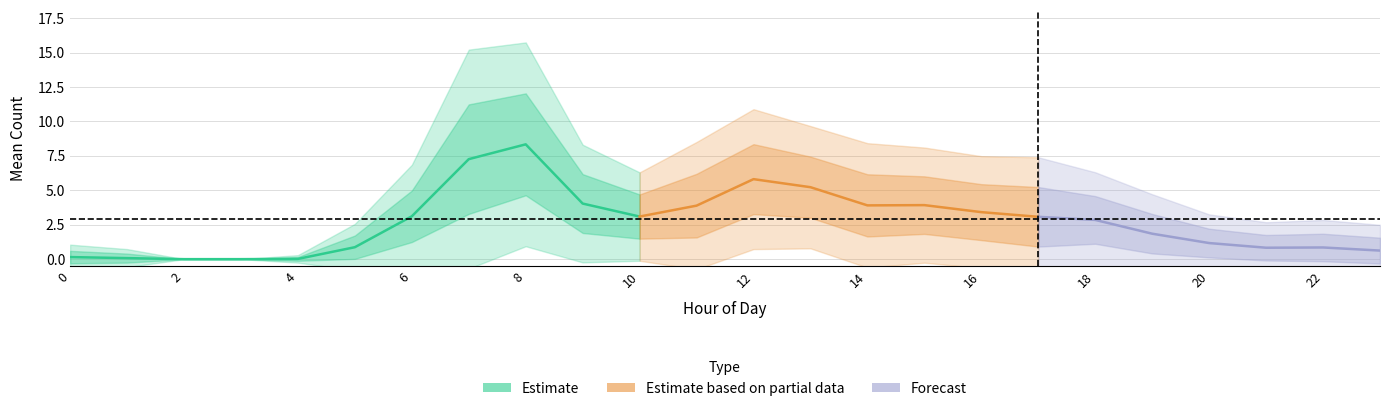

Reading right to left, what are all the values shown in this chart?

Mu: 0.6	0.8	0.8	1.2	1.8	2.8	3.1	3.4	3.9	3.9	5.2	5.8	3.9	3.1	4.0	8.3	7.3	3.1	0.9	0.0	0.0	0.0	0.1	0.2
Var: 0.9	1.0	0.9	1.1	2.1	3.0	4.7	4.1	4.4	5.1	4.9	6.5	5.3	2.6	4.6	13.7	15.8	3.5	0.7	0.0	0.0	0.0	0.1	0.2